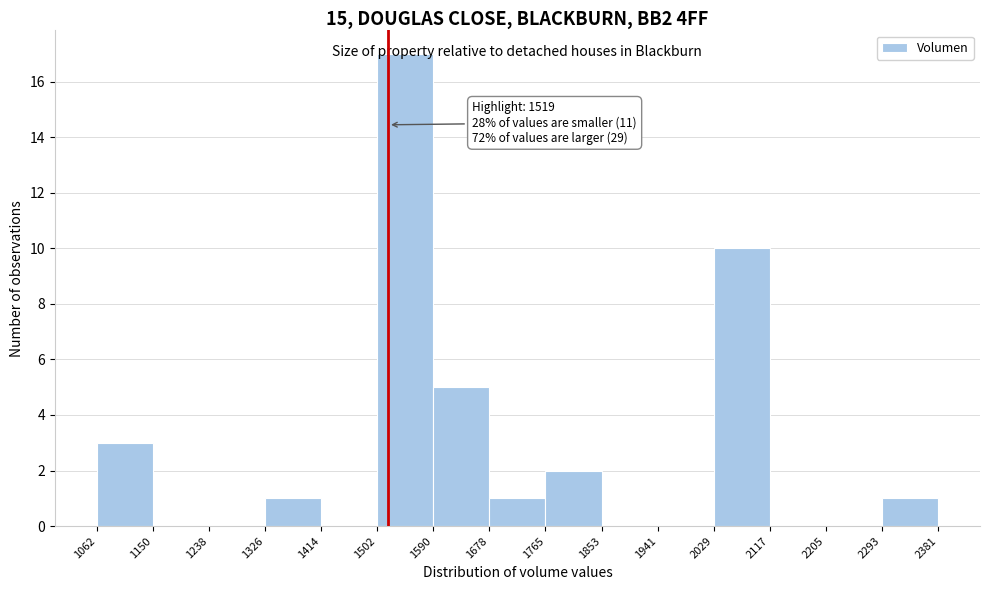

Over which range of the x-axis is the bar tallest?

1502 to 1590